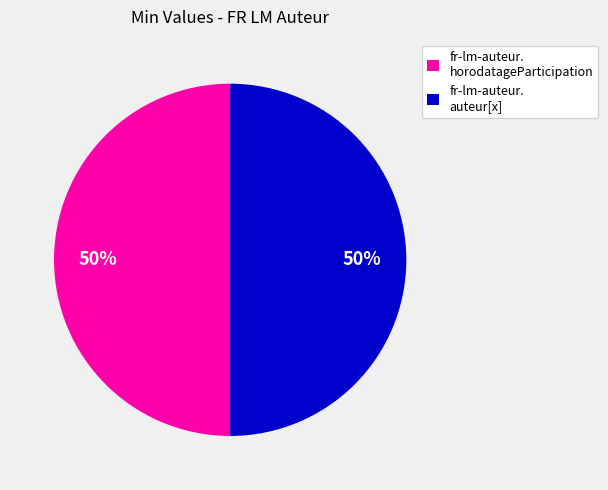

To the nearest percent, what is the difference between the largest and smallest slice percentages?

0%